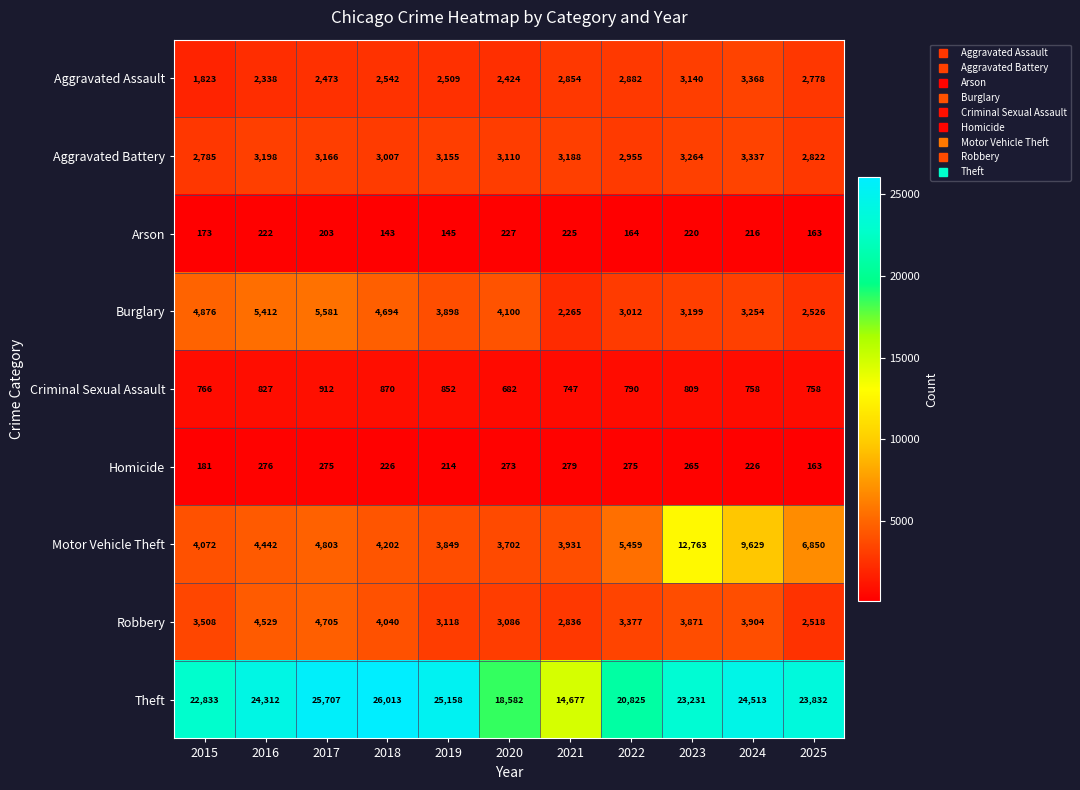

Where is Theft nearest to the value 20345?

2022